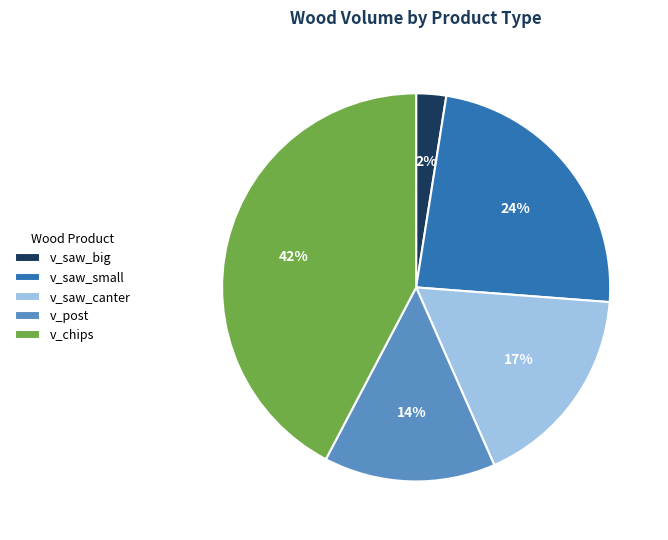

Rank the categories by value from lowest to highest.

v_saw_big, v_post, v_saw_canter, v_saw_small, v_chips